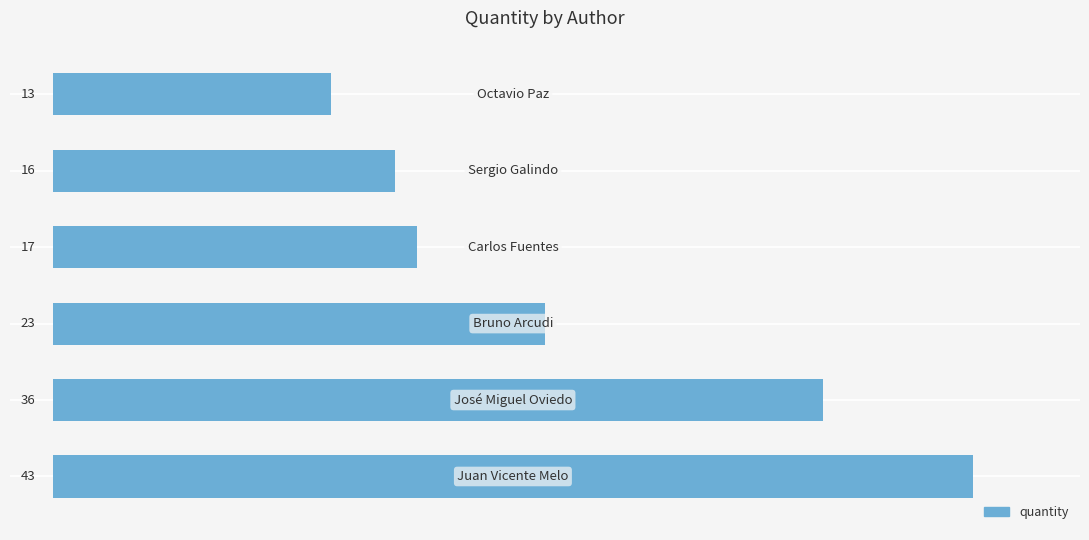

What is the average value?

25